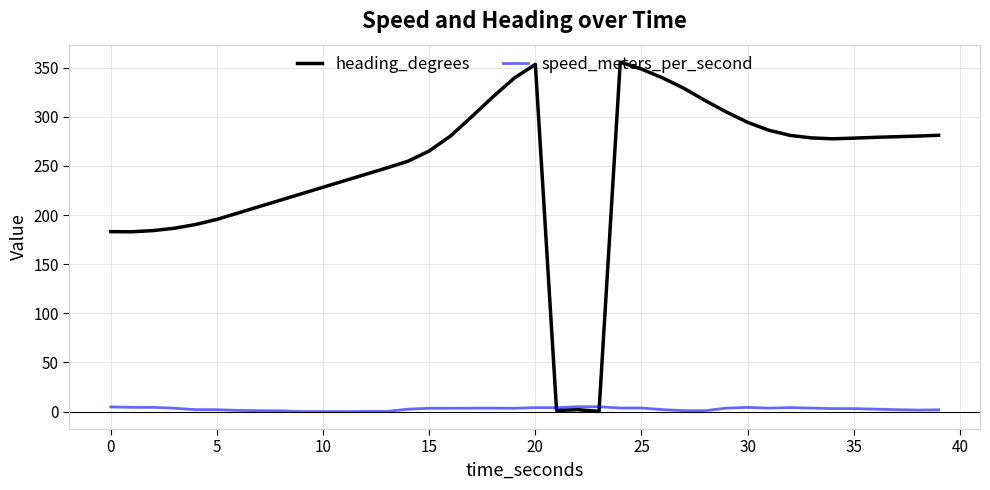

What is the maximum value shown in the chart?

355.7